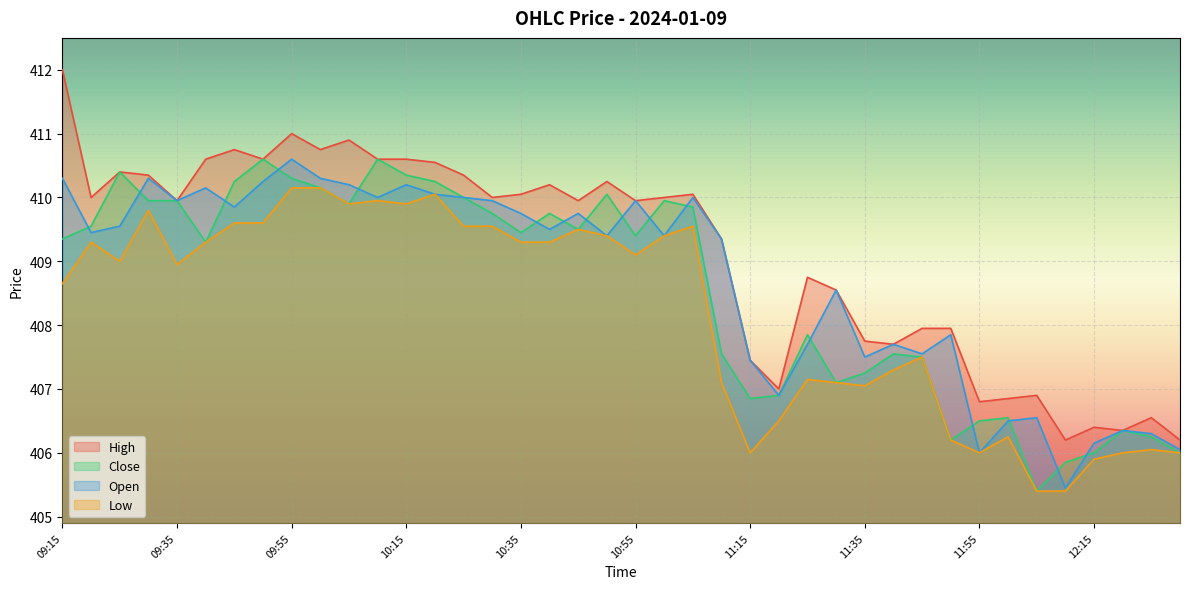

Which category has the lowest value in the Low series?

12:05